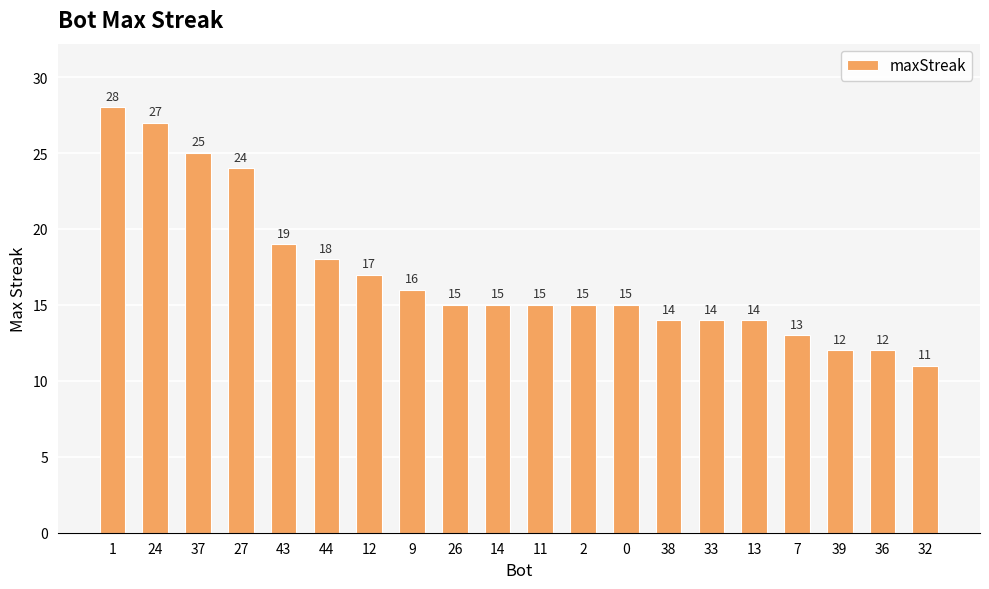

How many bars are there in total?

20